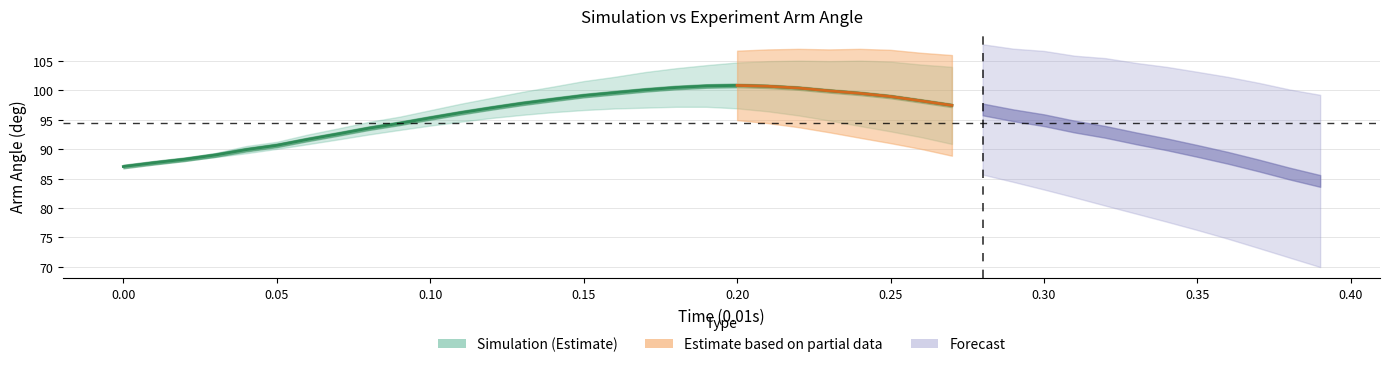

How many series are shown in this chart?

3